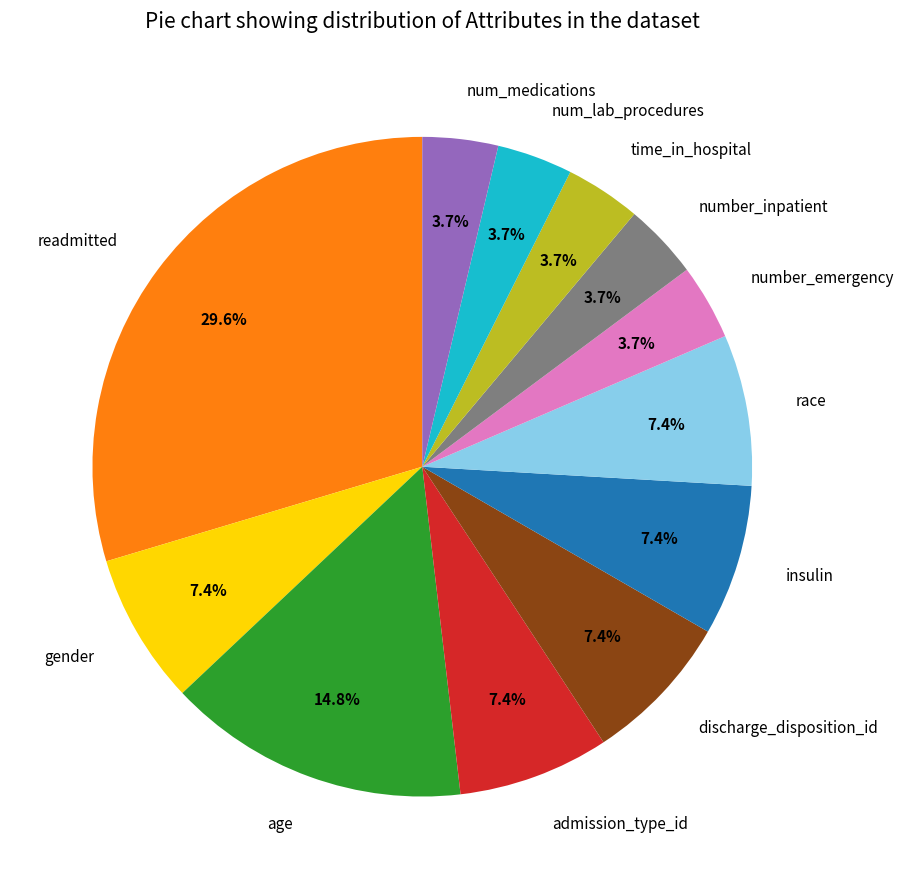

Is there any slice that represents more than half of the pie?

No